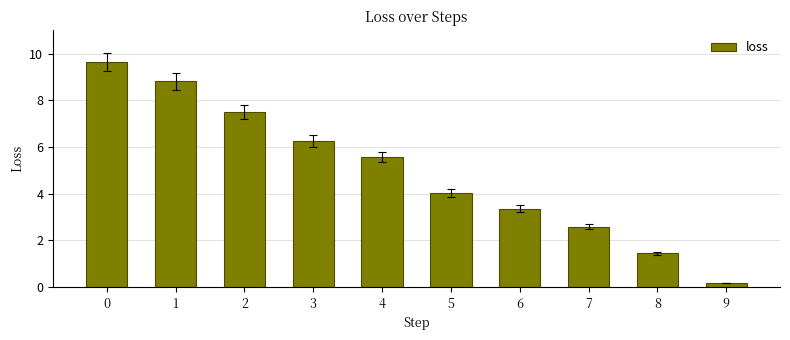

Rank the categories by value from lowest to highest.

9, 8, 7, 6, 5, 4, 3, 2, 1, 0